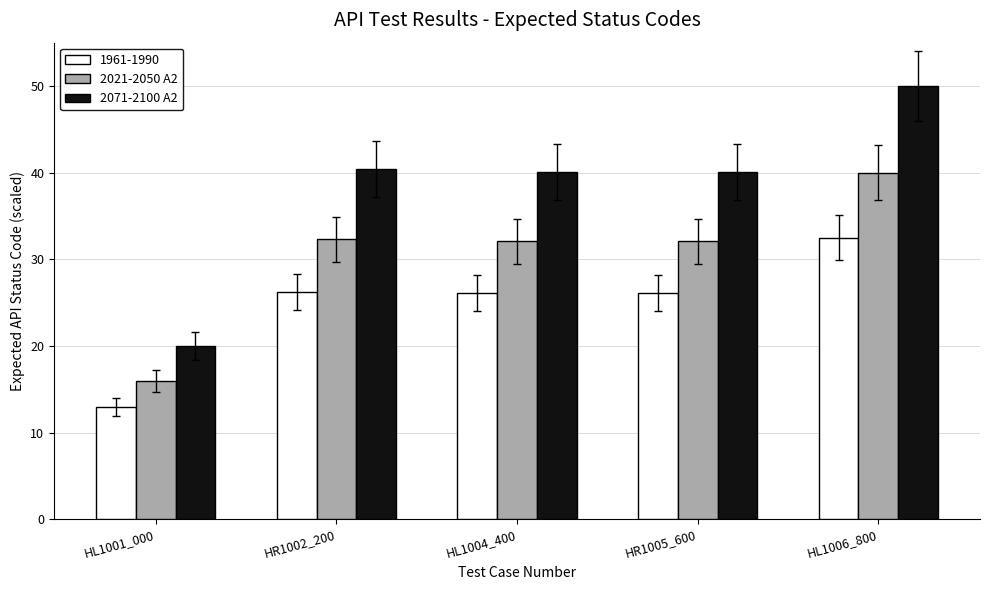

What is the difference between the highest and lowest values at HL1004_400?

14.0